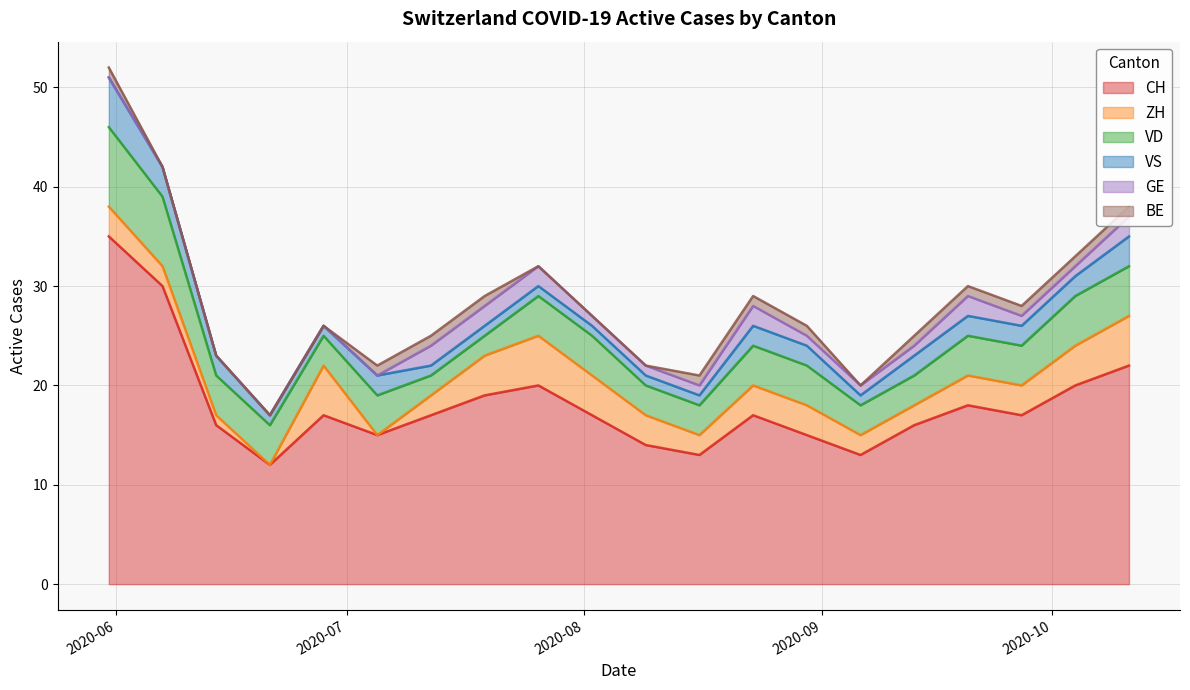

At which category is the sum across all series the highest?

2020-05-31